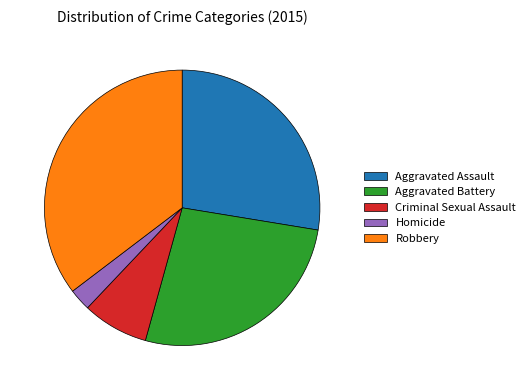

Does Homicide account for over 50% of the chart?

No